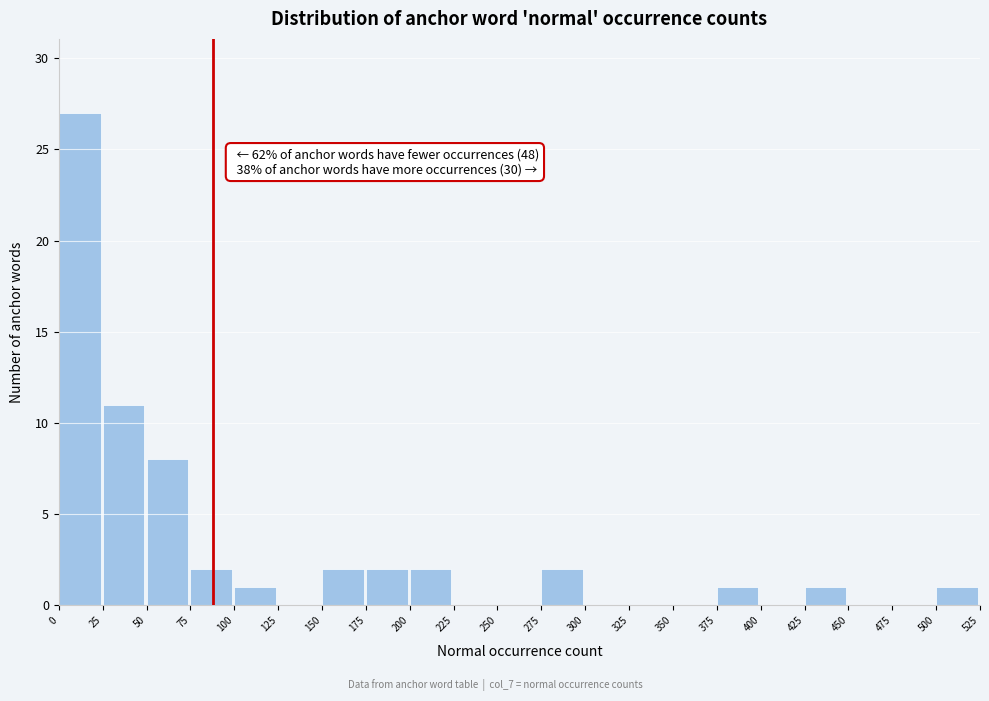

Over which range of the x-axis is the bar tallest?

0 to 25